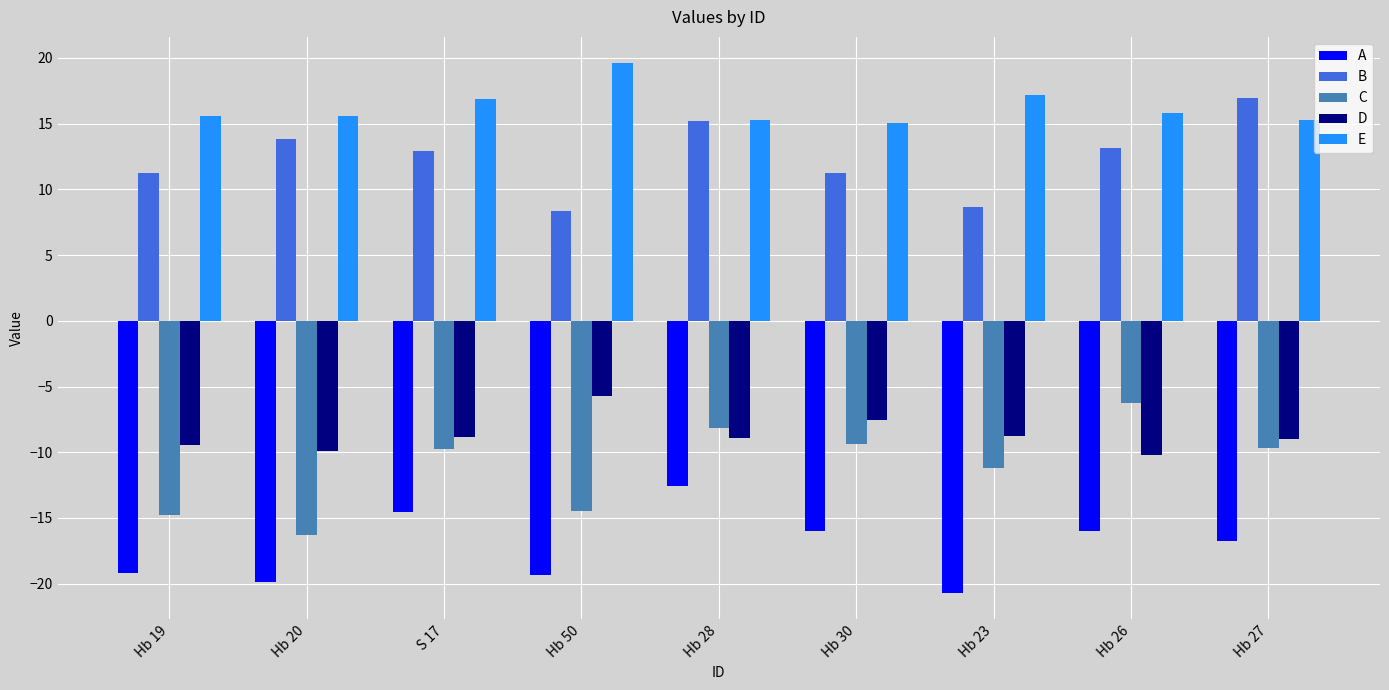

Where does the B series first go above 12?

Hb 20